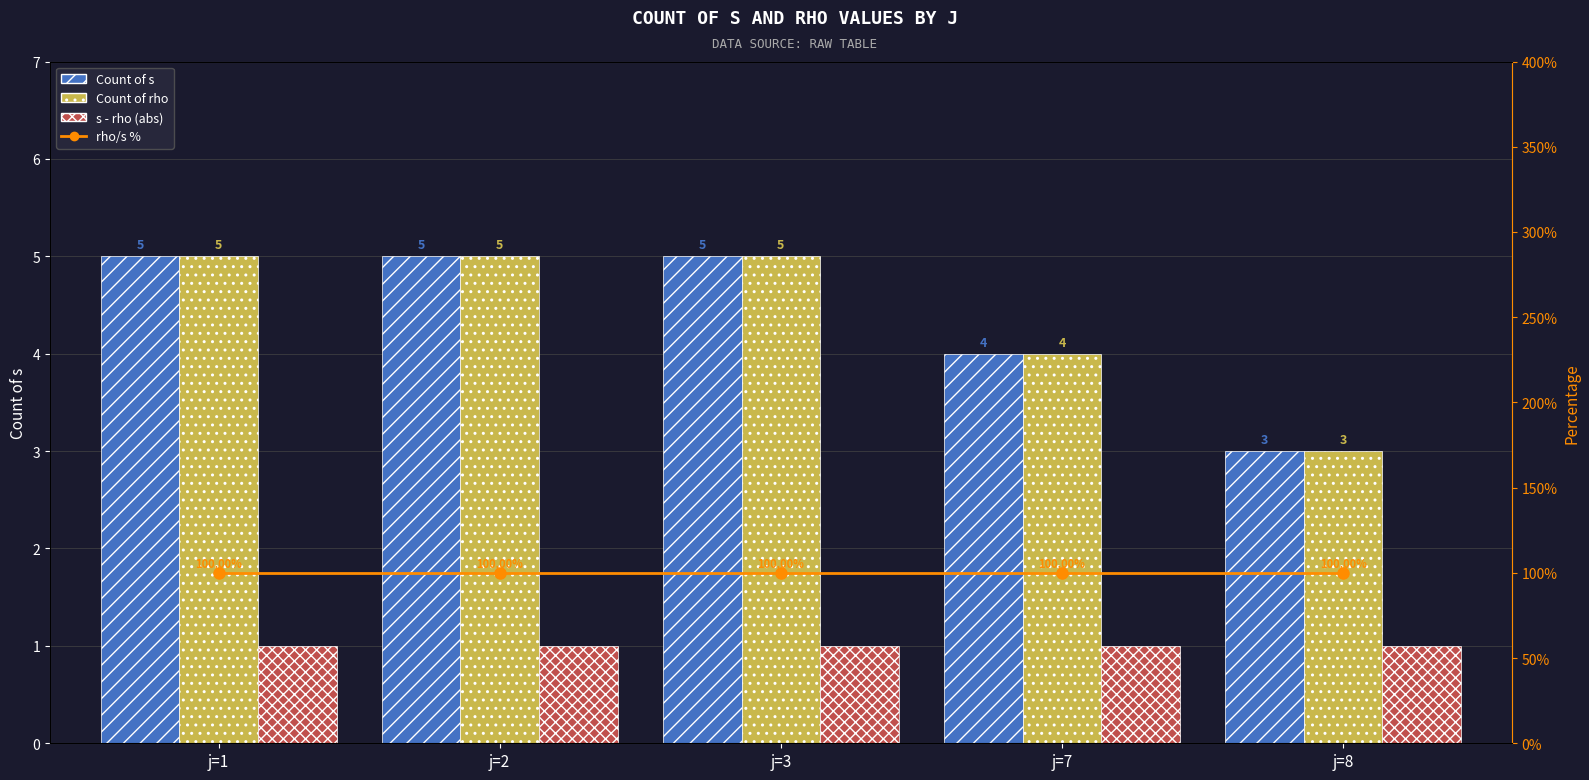

What value does the s - rho (abs) series have at j=1?

1